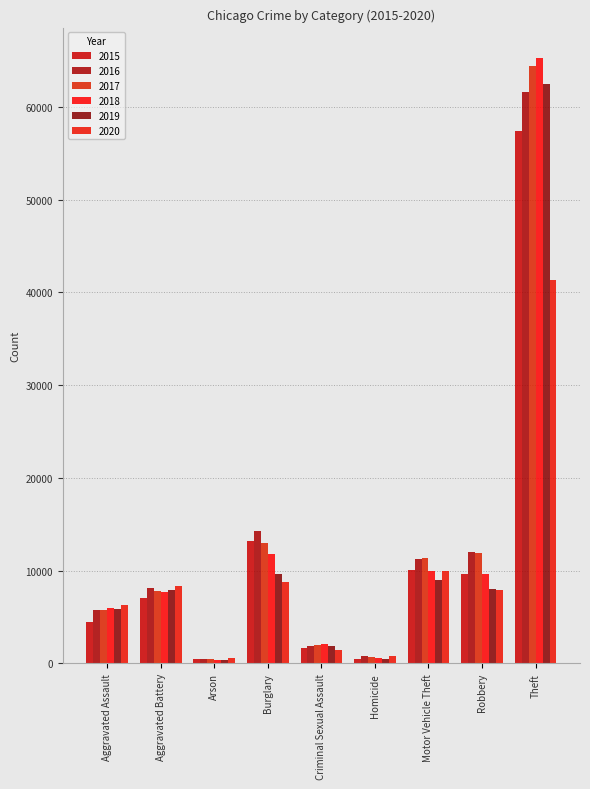

Is the value of 2017 at Aggravated Battery greater than the value of 2016 at Robbery?

No